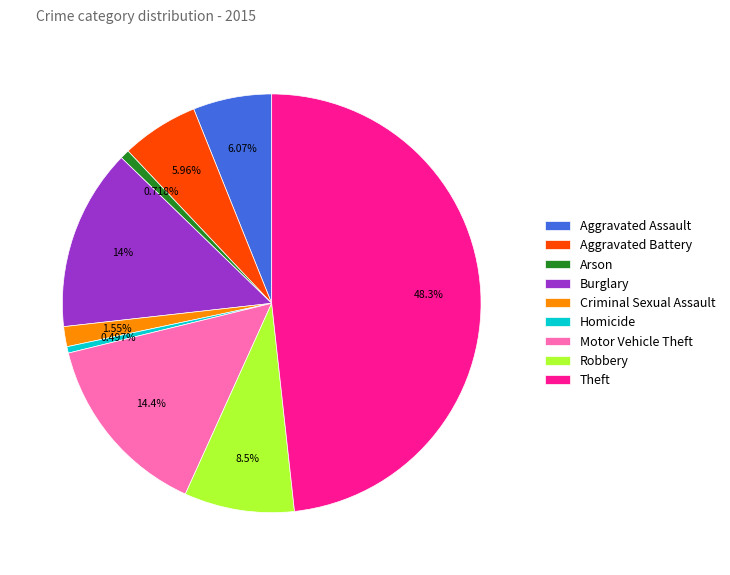

To the nearest percent, what percentage of the pie is Motor Vehicle Theft?

14%